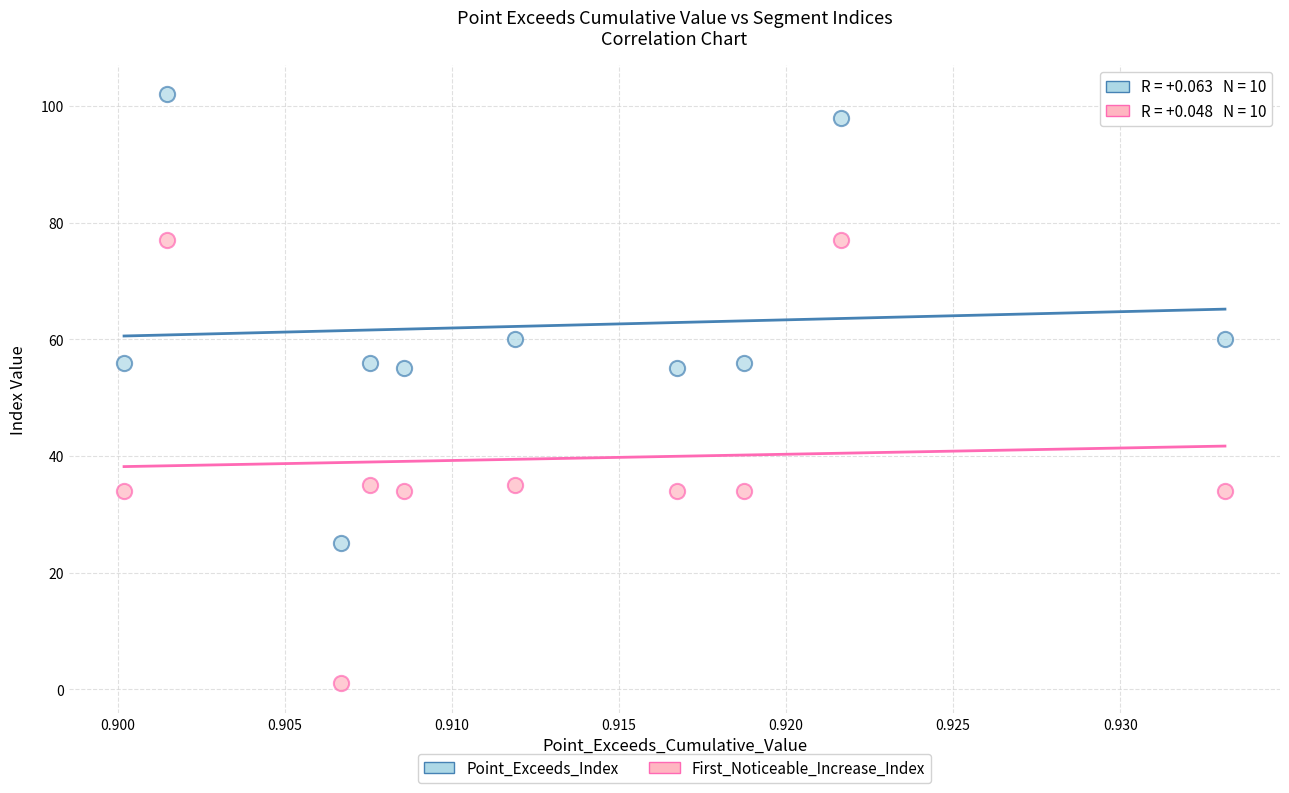

Which series reaches the maximum Y coordinate?

Point_Exceeds_Index